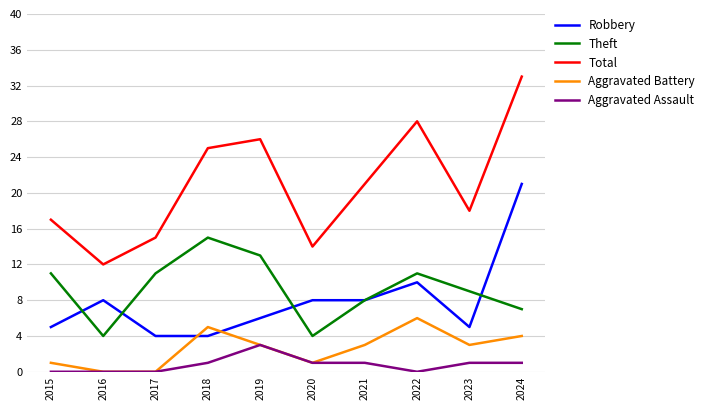

What is the lowest value of the Theft series?

4